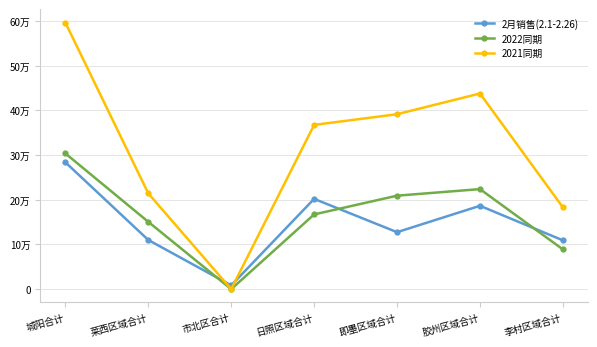

Is it true that 2月销售(2.1-2.26) equals 283648.0 at 胶州区域合计?

False